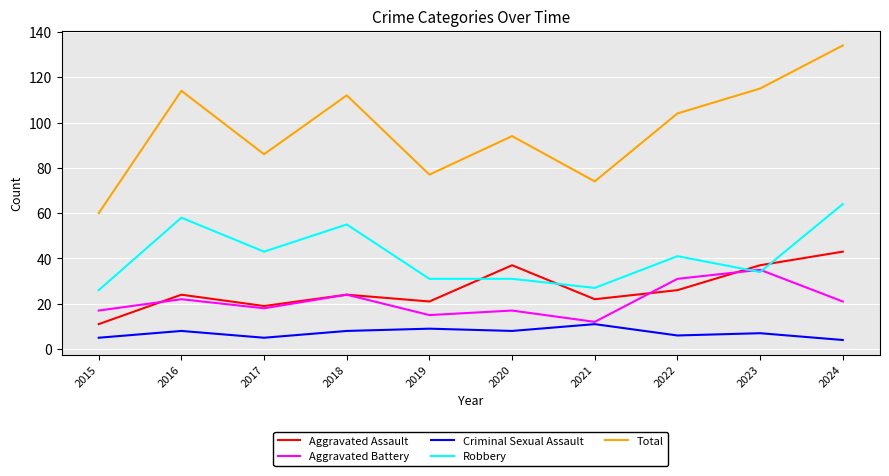

Where is the first local minimum for Aggravated Assault?

2017